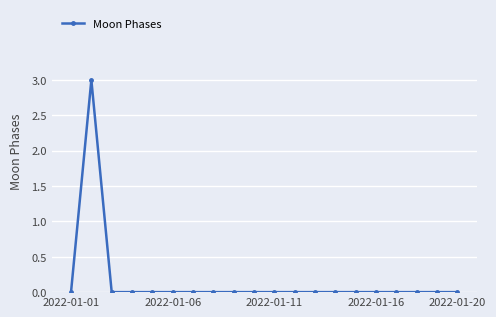

What is the maximum value shown in the chart?

3